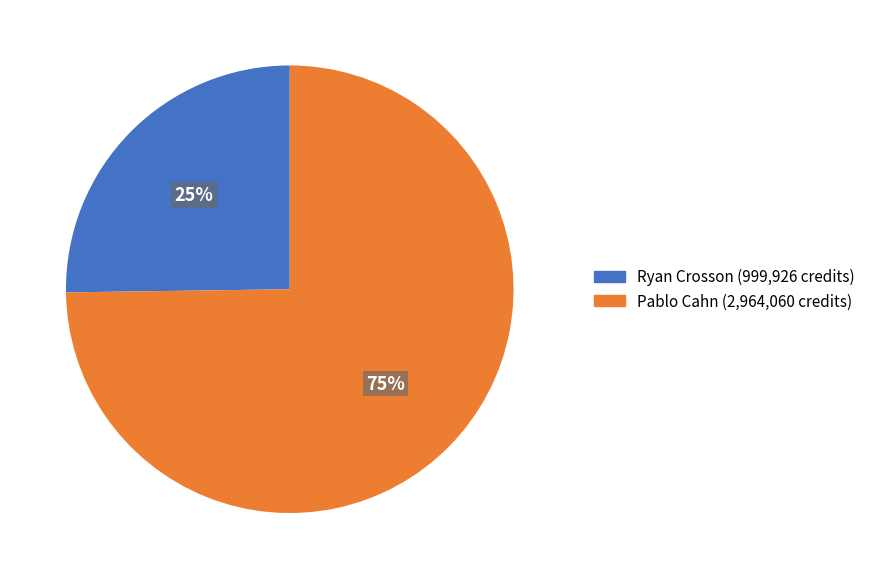

To the nearest percent, what is the difference between the largest and smallest slice percentages?

50%